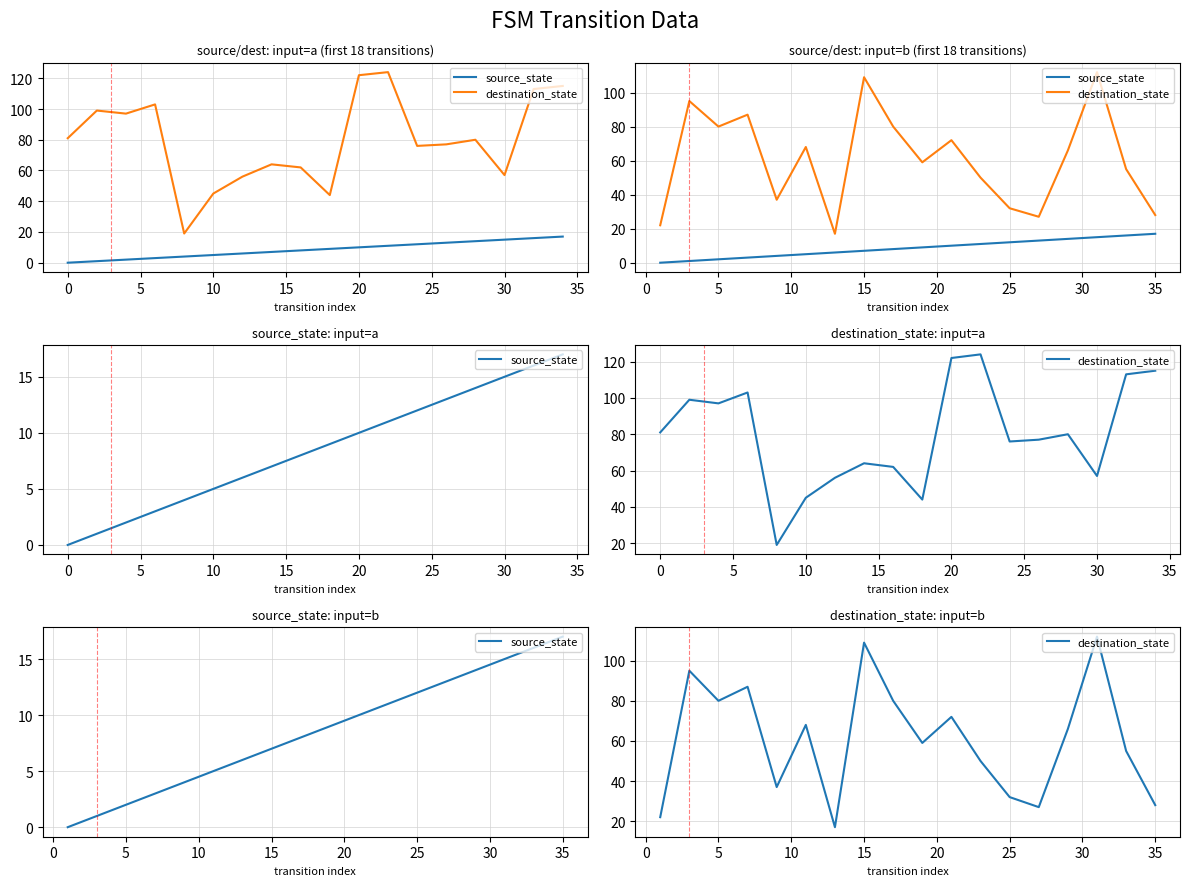

What is the sum of all destination_state values?

2530